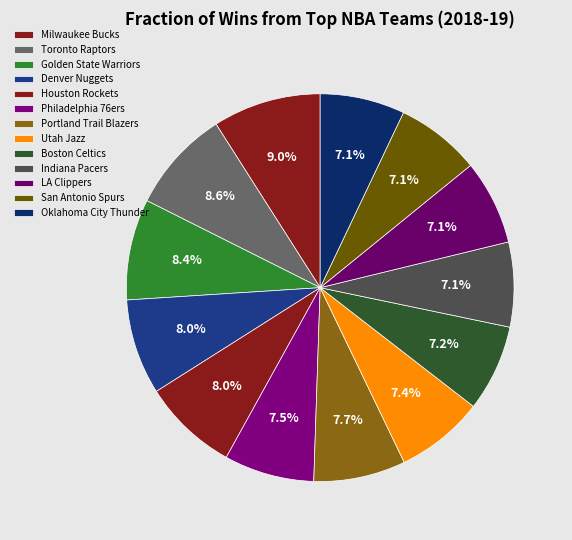

Count the number of slices in the pie.

13